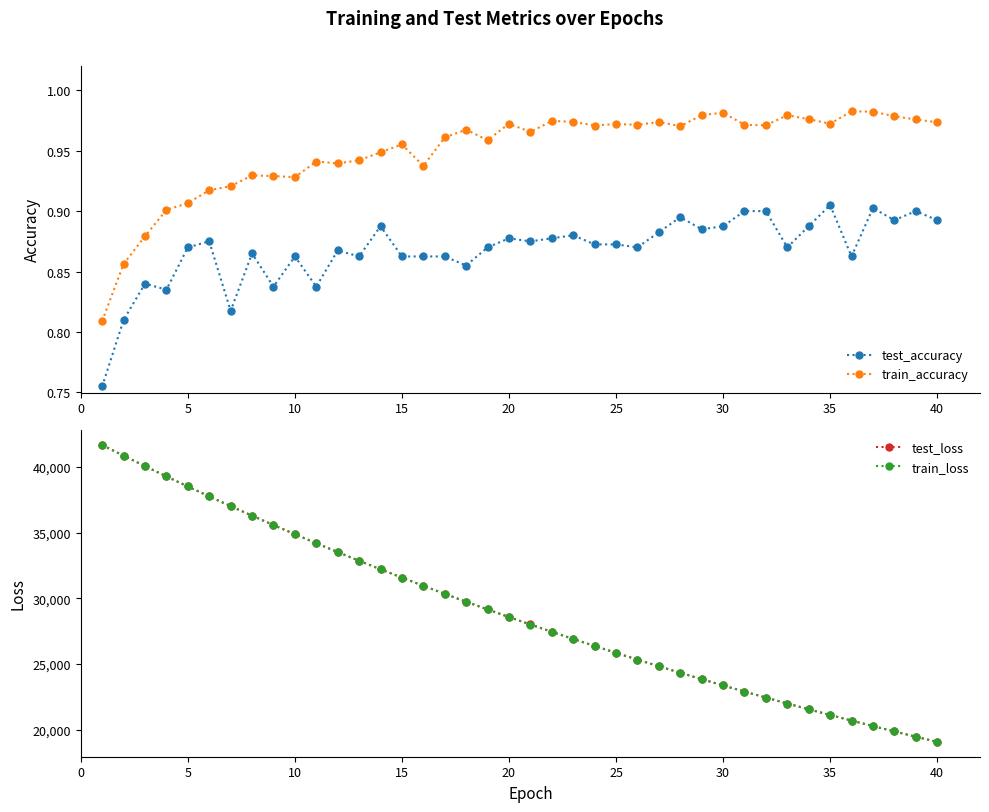

What is the maximum value for test_accuracy?

0.9